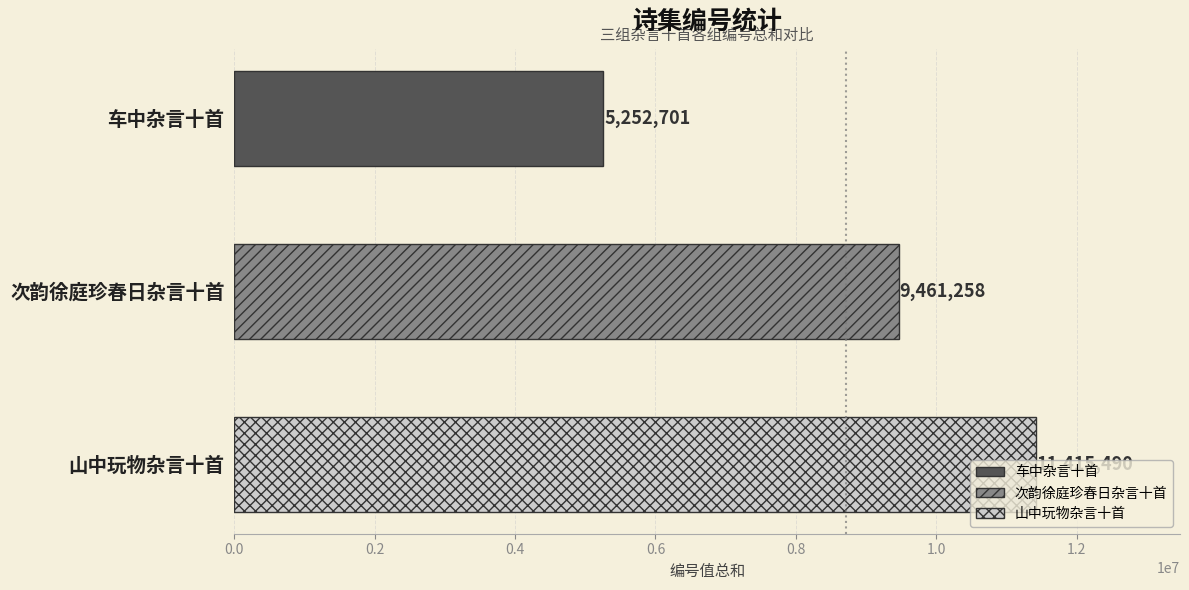

What is the greatest value displayed?

11415490